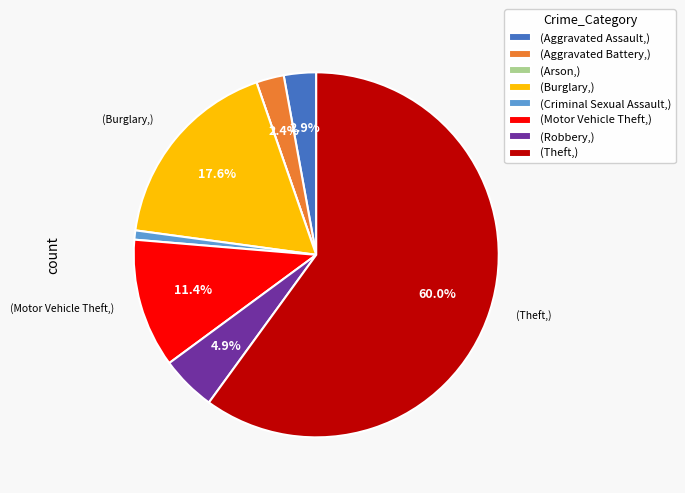

To the nearest percent, what is the difference between the largest and smallest slice percentages?

60%